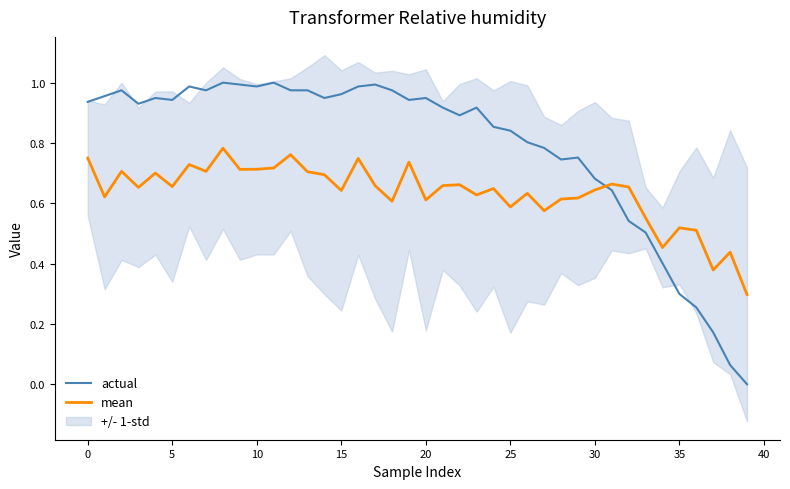

True or false: mean and actual cross at least once.

True